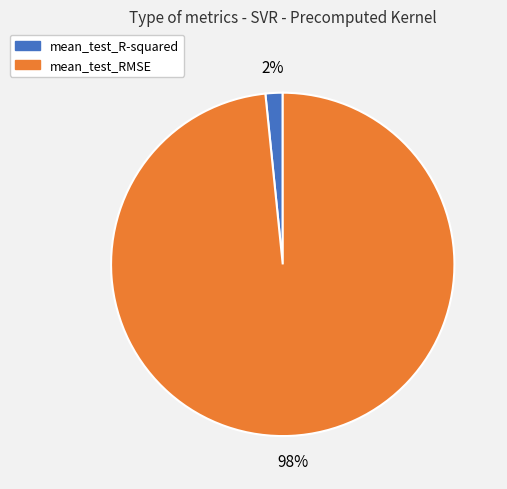

To the nearest percent, what portion does mean_test_RMSE represent?

98%